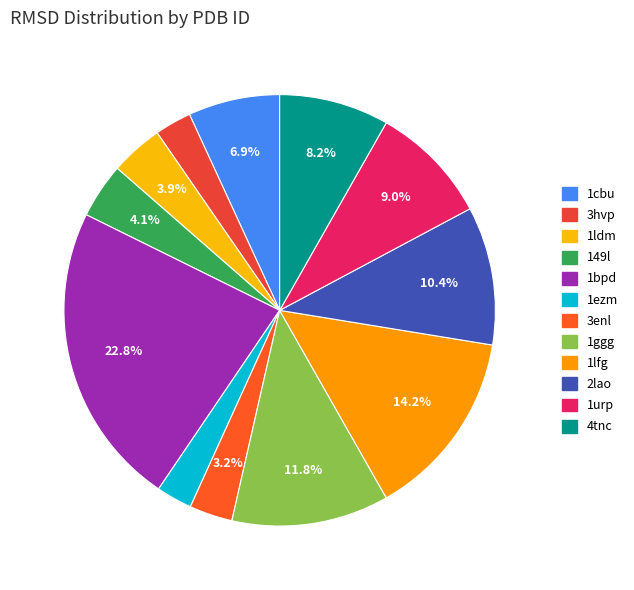

Approximately how many times larger is the value at 3hvp compared to 3enl?

0.9